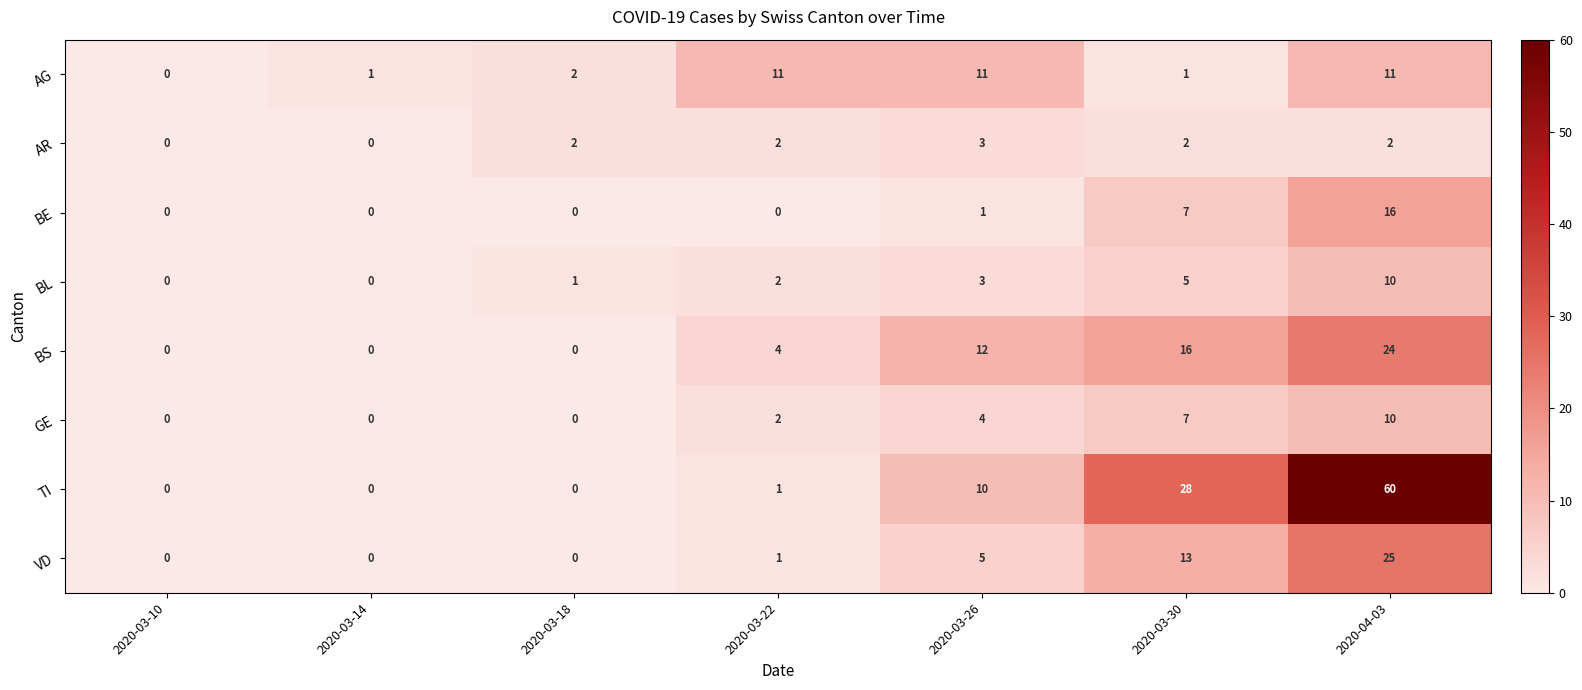

What is the spread (max minus min) of values at 2020-04-03?

58